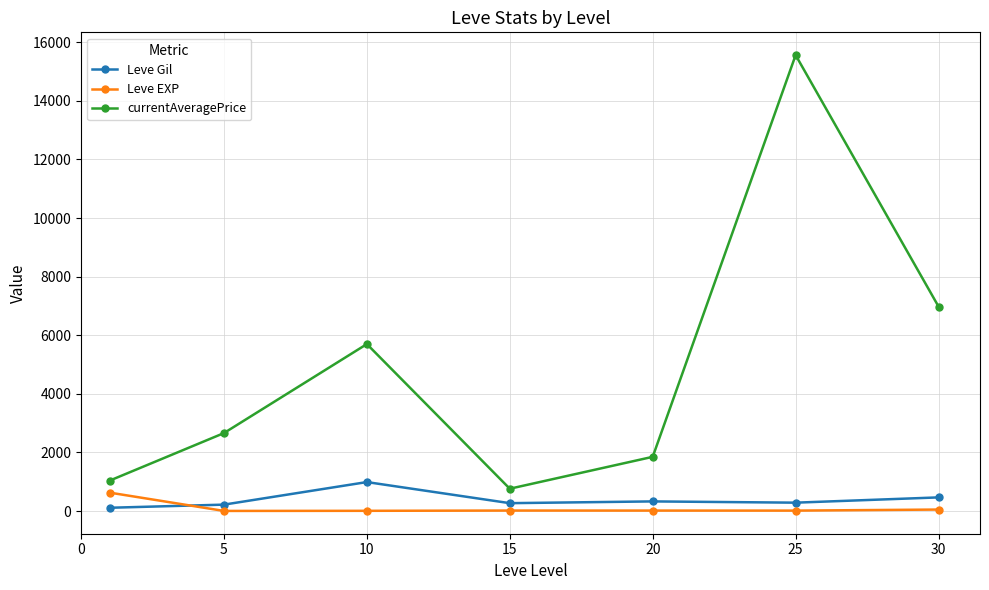

In currentAveragePrice, how many points are higher than both neighbors (excluding endpoints)?

2